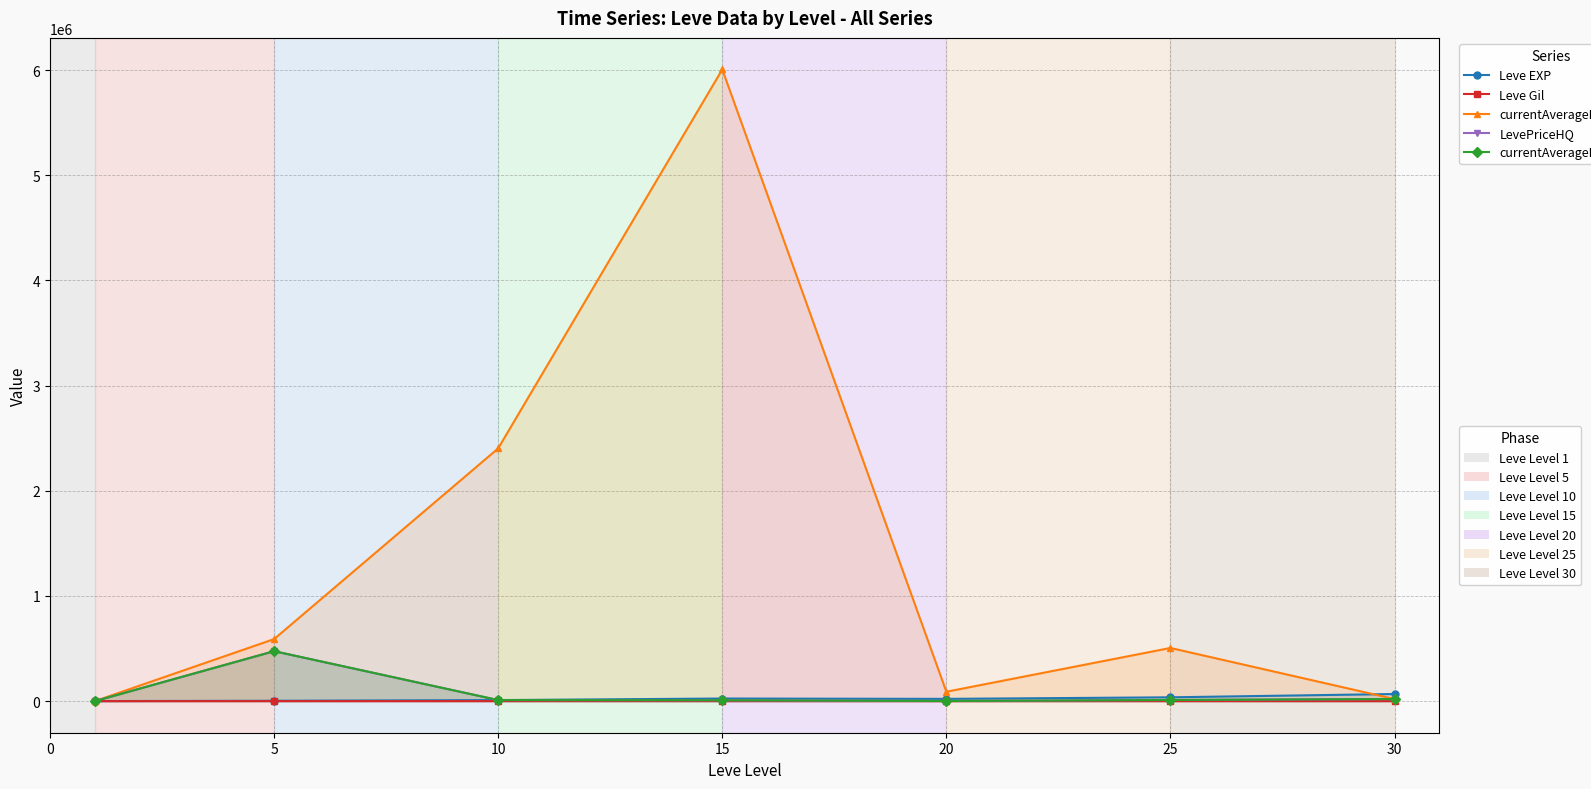

What is the minimum value for LevePriceHQ?

263.5